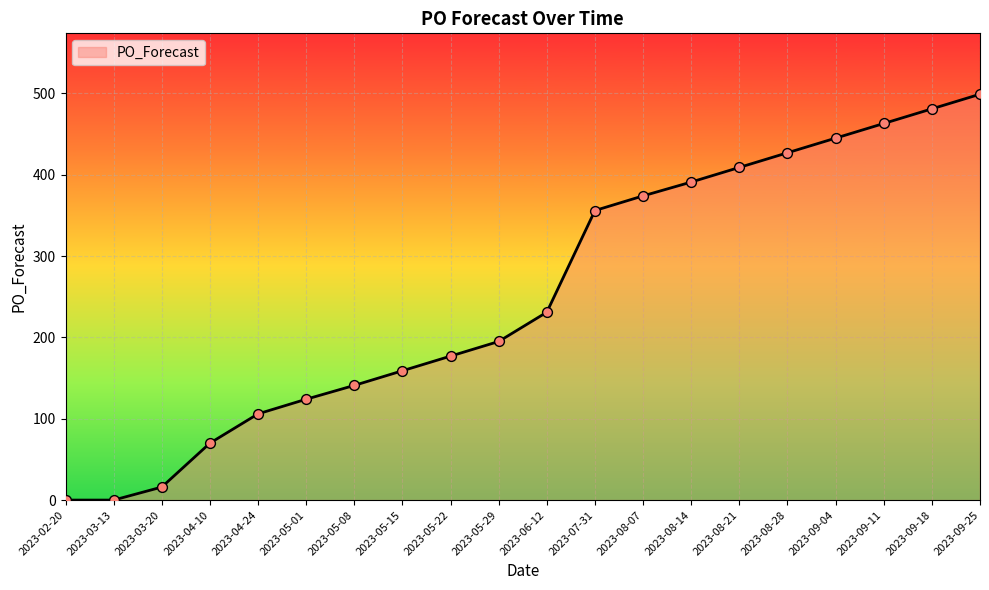

Between 2023-04-24 and 2023-02-20, which is larger?

2023-04-24